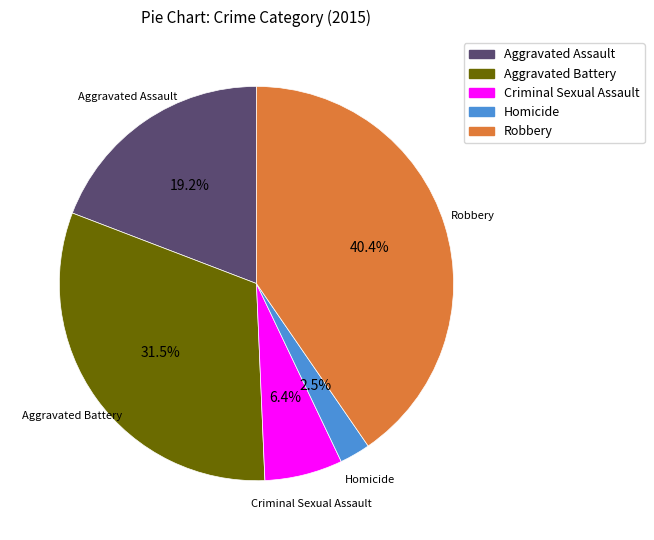

What percentage is the Robbery slice, to the nearest percent?

40%